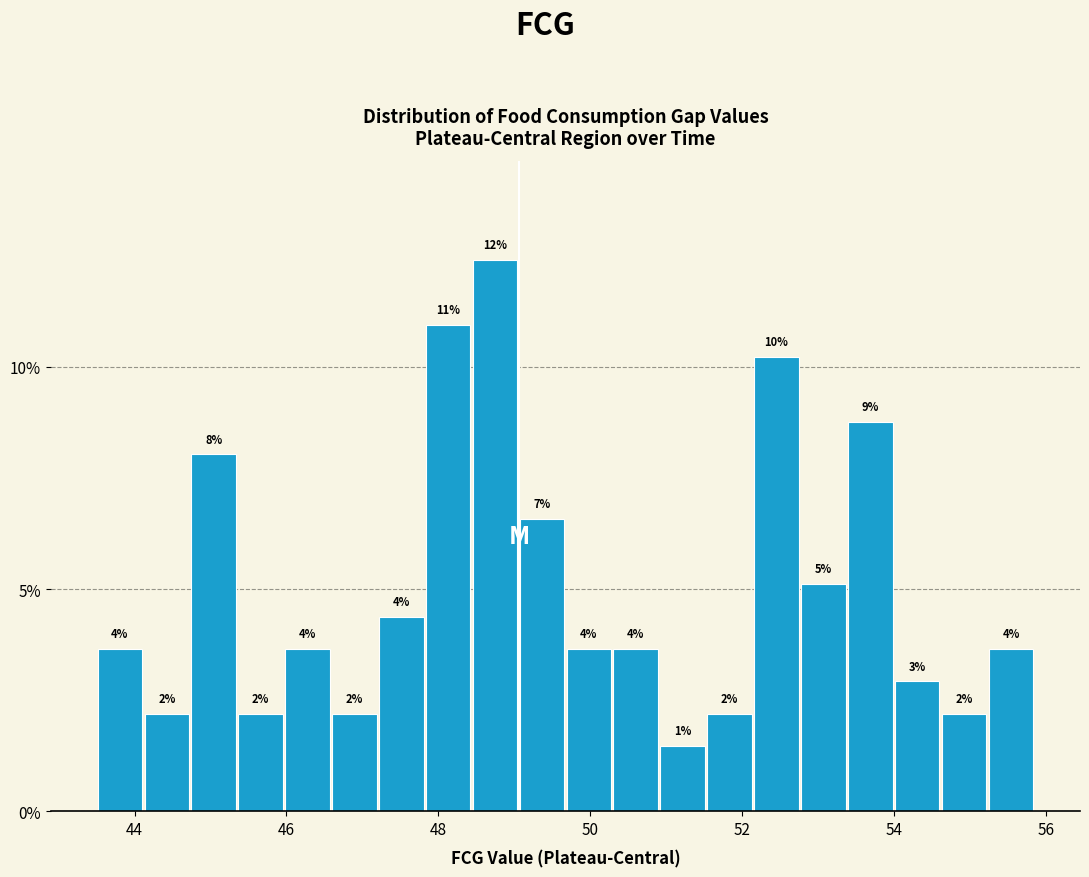

Around what value on the x-axis is the tallest bar? Give the approximate position of its centre, as read against the axis.

48.8